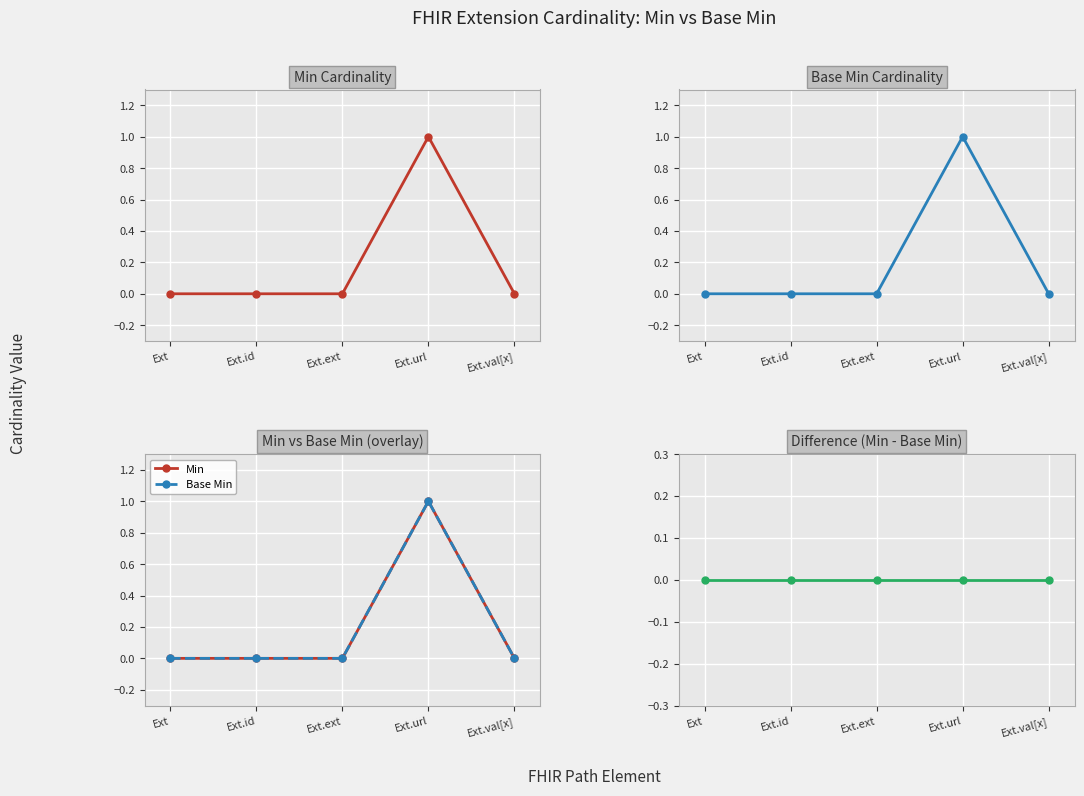

What is the label of the 2nd point from the left?

Ext.id